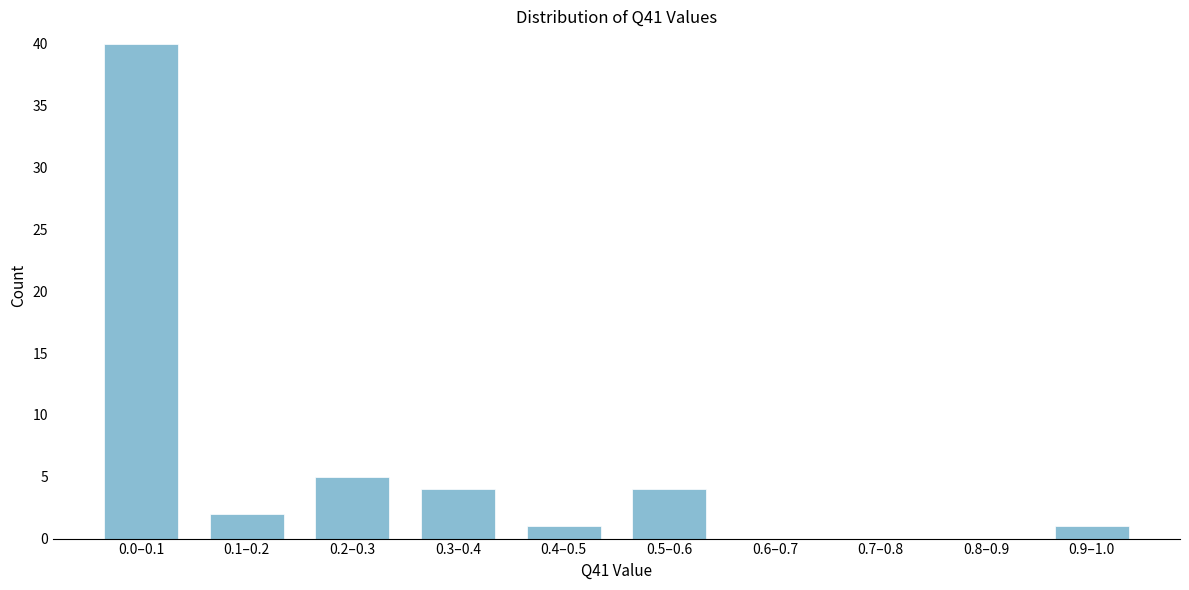

Reading left to right, extract all data points from this chart.

0.0–0.1=40	0.1–0.2=2	0.2–0.3=5	0.3–0.4=4	0.4–0.5=1	0.5–0.6=4	0.6–0.7=0	0.7–0.8=0	0.8–0.9=0	0.9–1.0=1